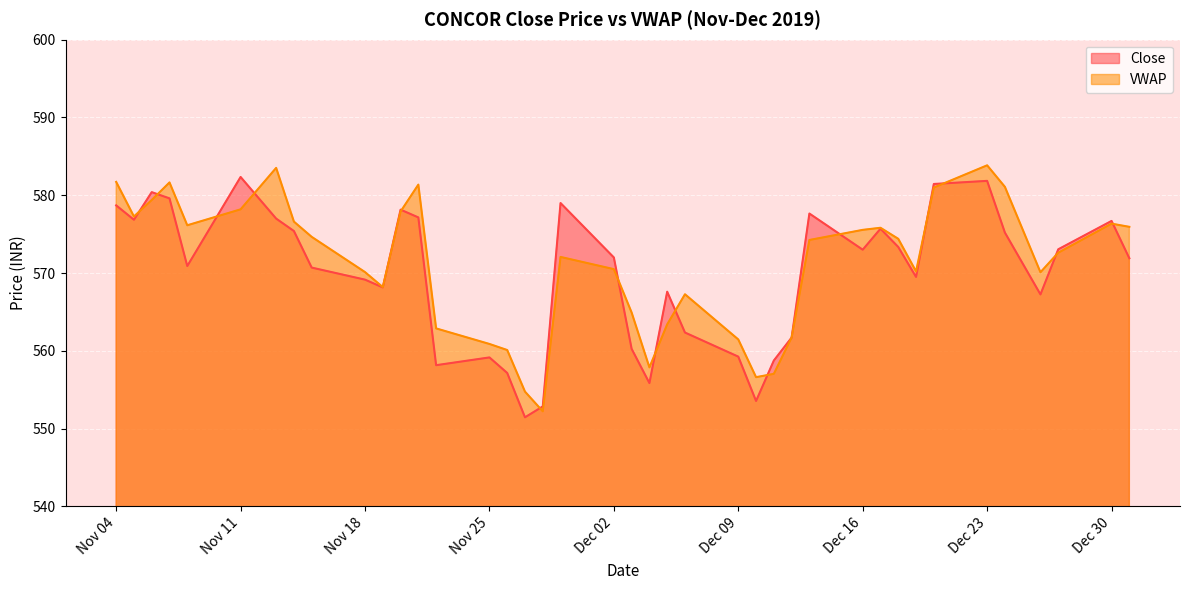

How many lines are shown in the chart?

2